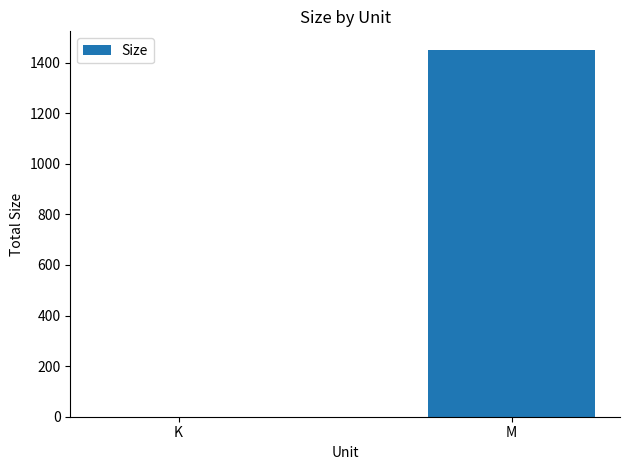

Where is the data nearest to the value 725?

K